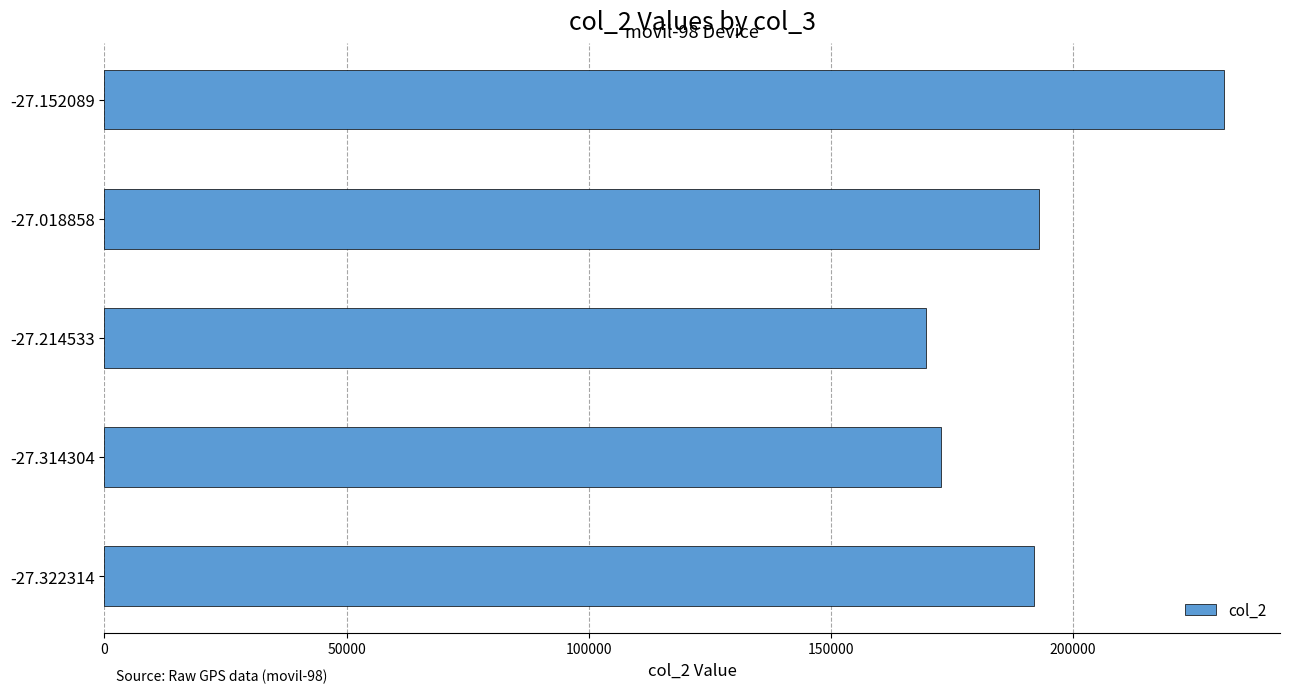

Reading top to bottom, list all the values displayed in this chart.

-27.152089=231170	-27.018858=193054	-27.214533=169537	-27.314304=172737	-27.322314=191904